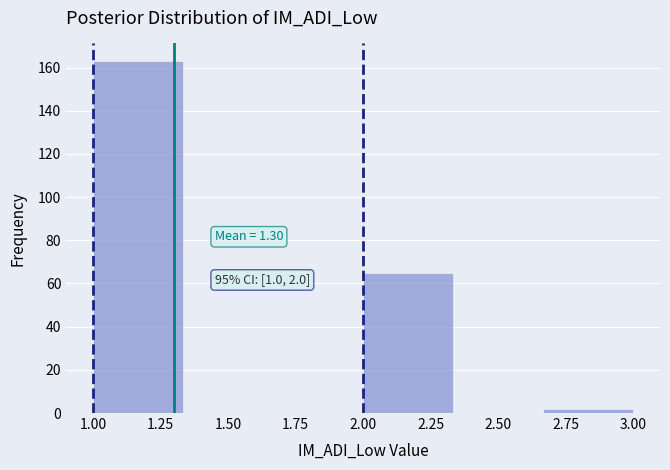

Which range on the x-axis has the tallest bar?

1.00 to 1.35